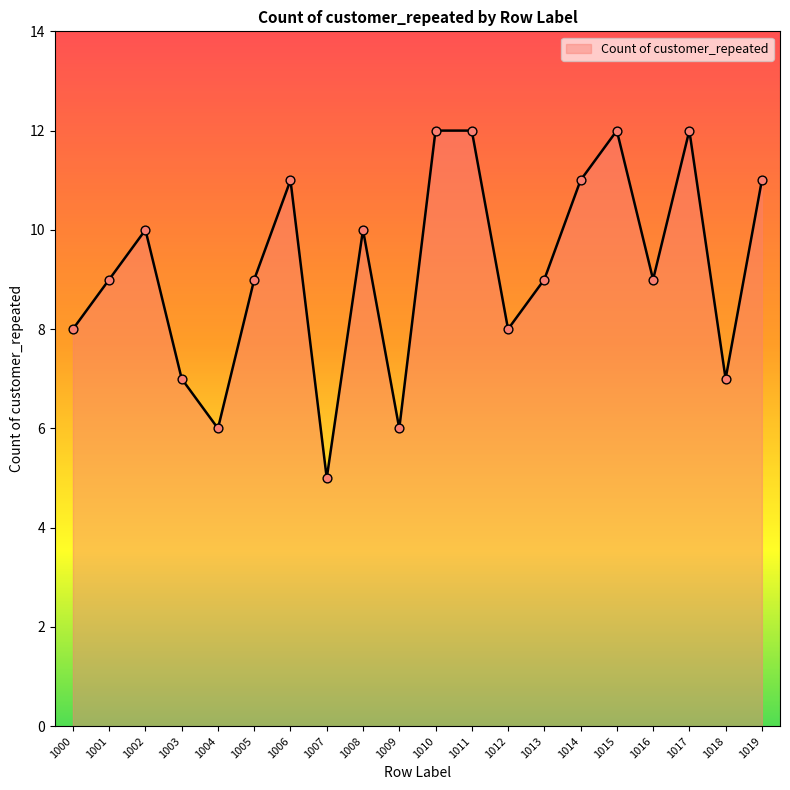

What is the change in value from 1002 to 1016?

-1